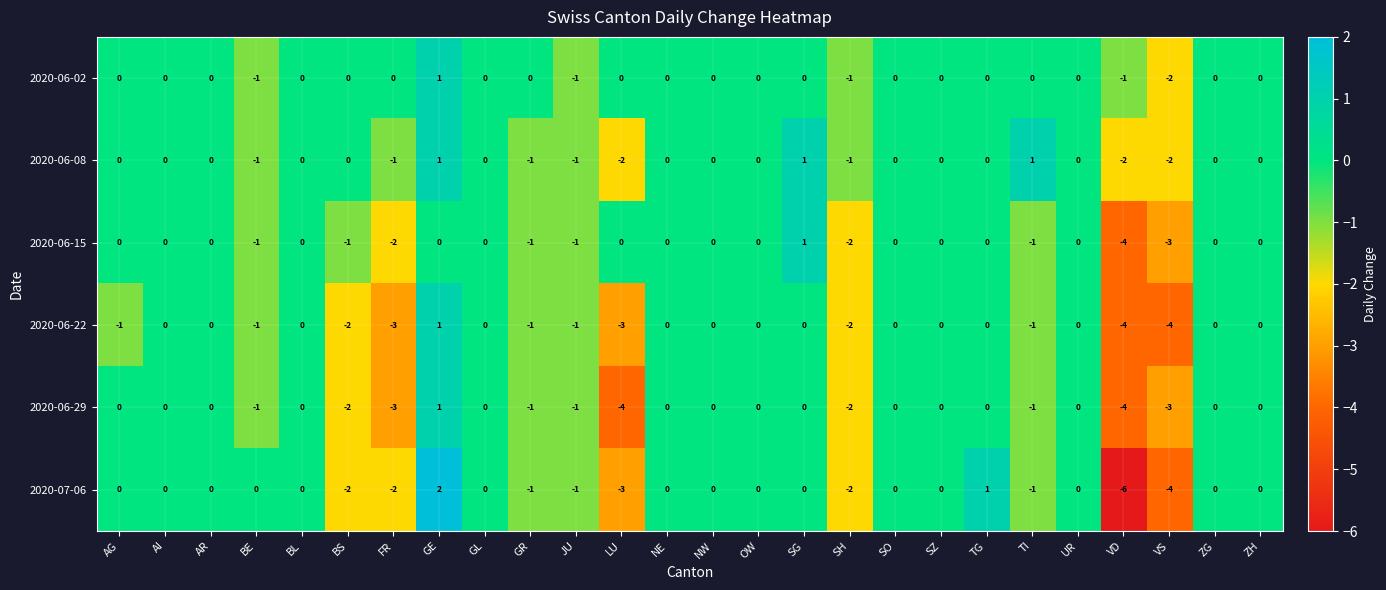

What is the difference between the maximum and second lowest values in the 2020-06-22 series?

5